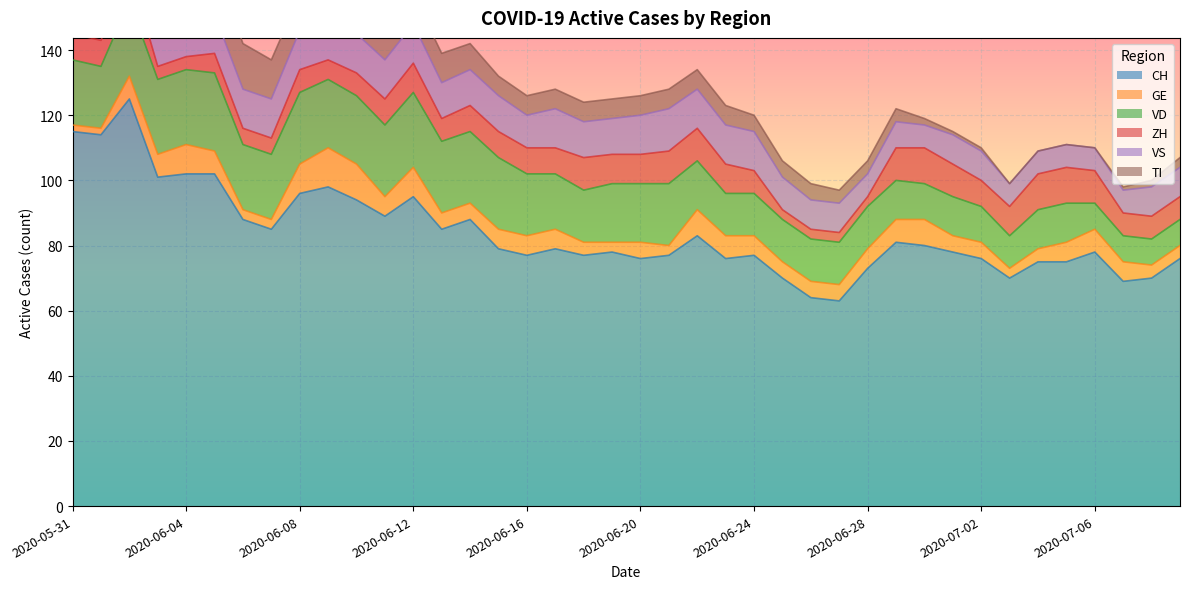

Between 2020-06-17 and 2020-06-30, which series saw the biggest shift?

VD